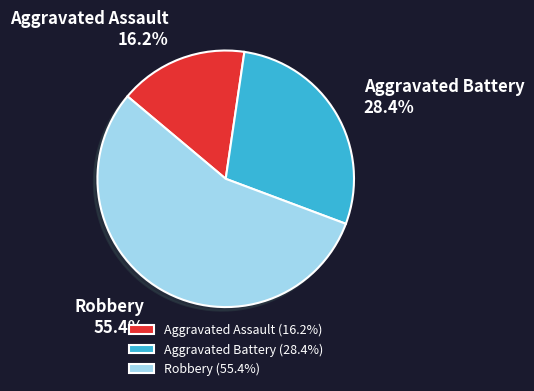

Which has a higher value, Robbery or Aggravated Battery?

Robbery